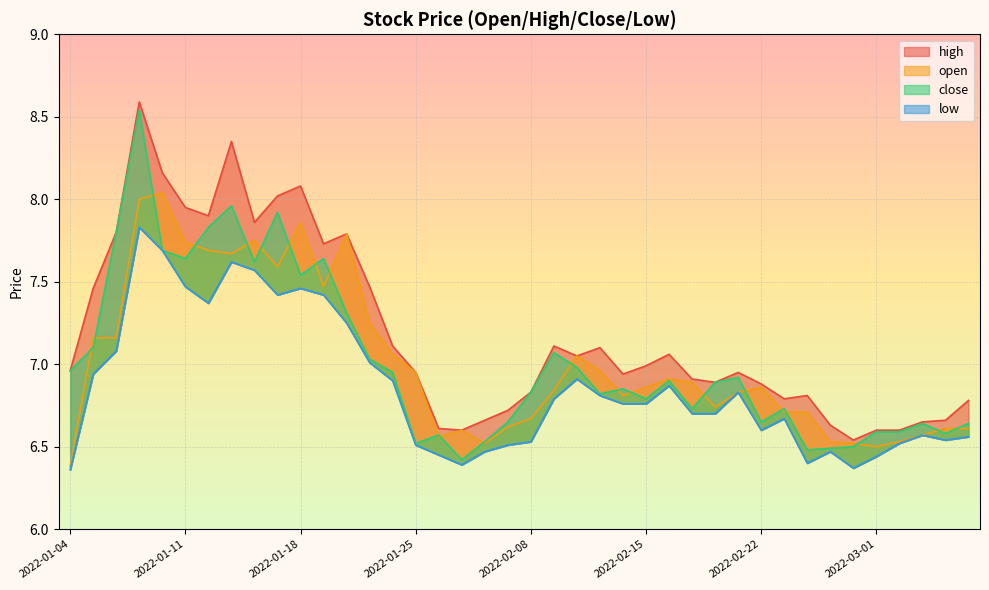

What position from the left is 2022-02-16?

27